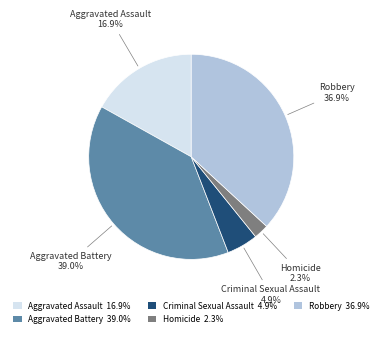

Is Robbery 36.9% the majority of the pie?

No